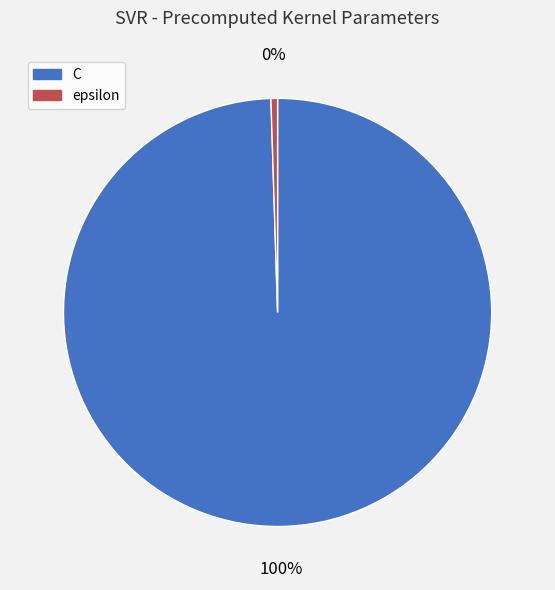

Do epsilon and C together represent more than half of the pie?

Yes